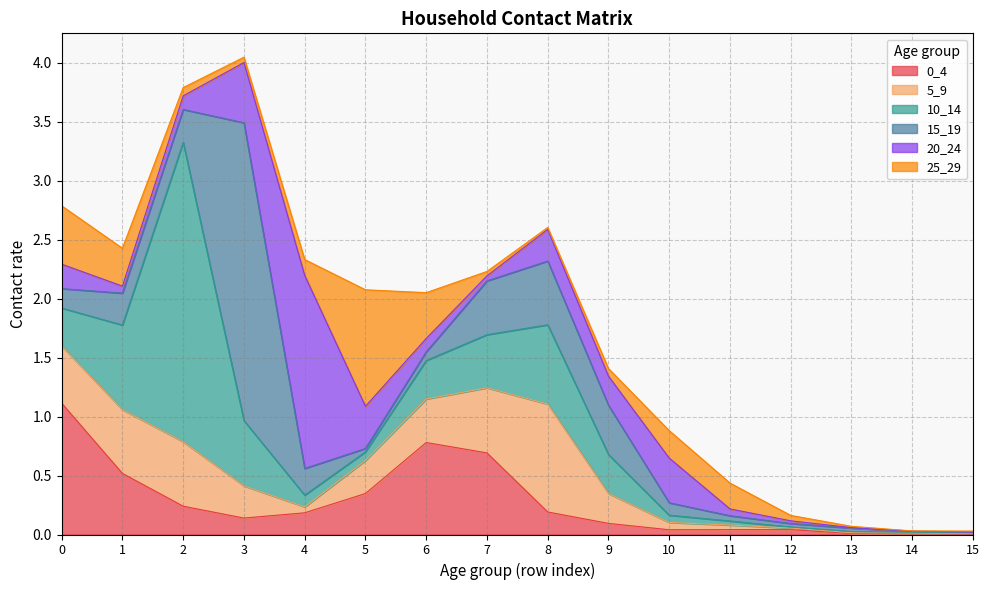

At which category is the sum across all series the highest?

3